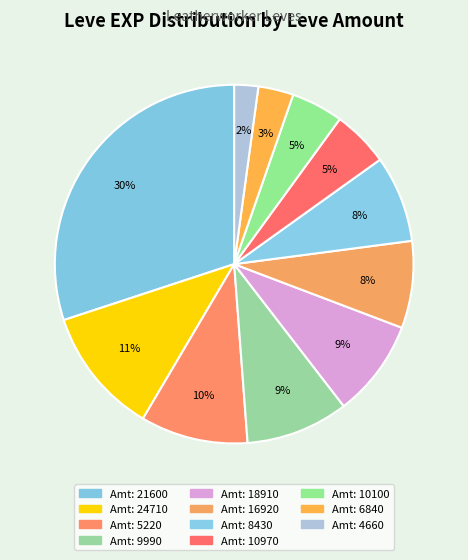

How many segments does this pie chart have?

11